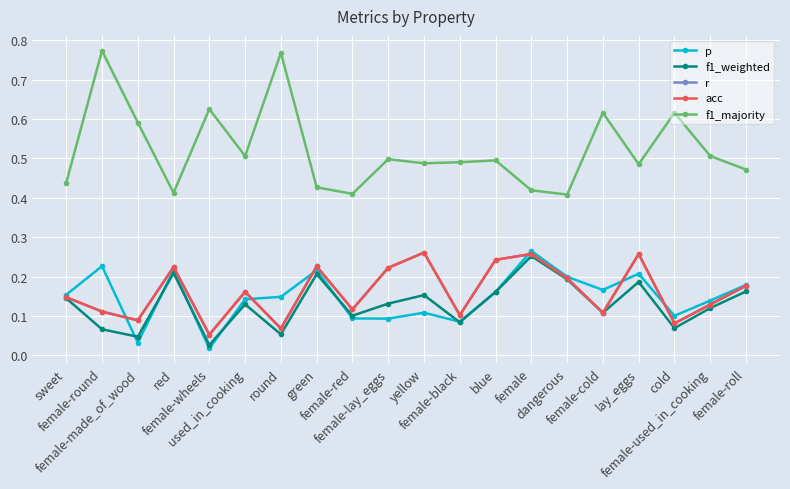

What is the label of the 4th point from the right?

lay_eggs